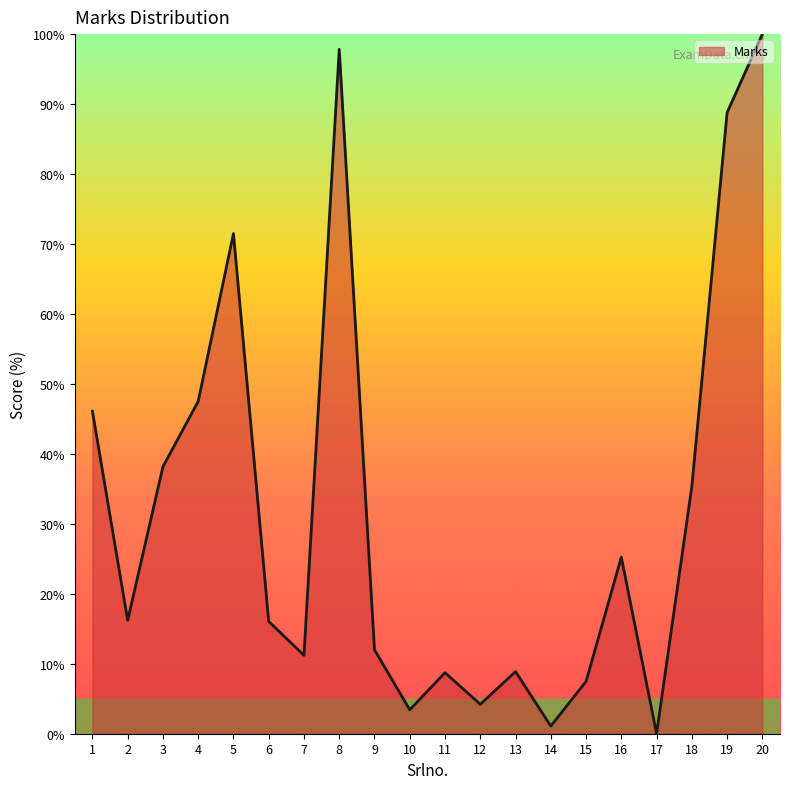

What is the greatest value displayed?

100.0